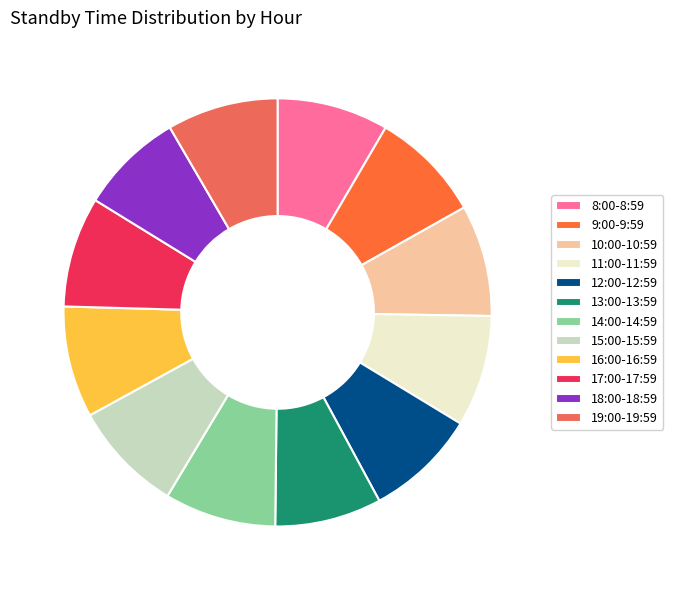

What is the ratio of the value at 12:00-12:59 to the value at 15:00-15:59?

1.0